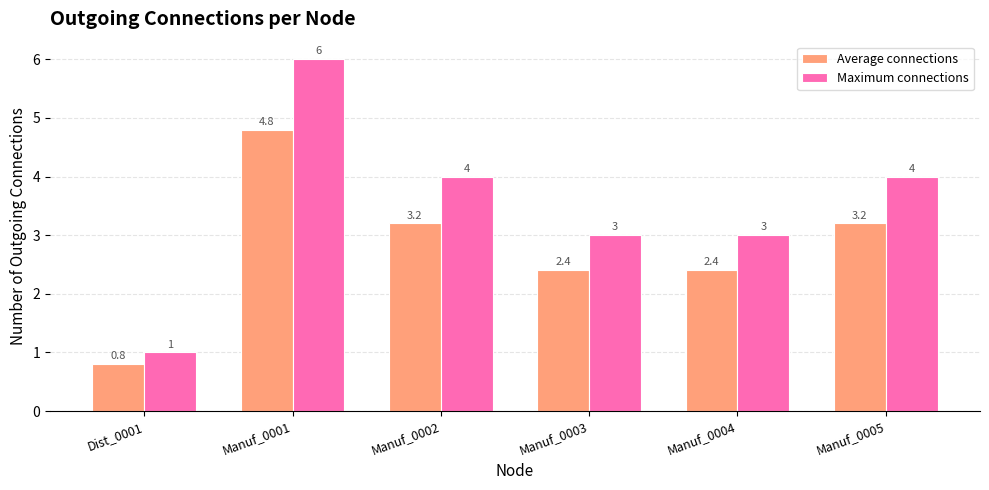

What is the total value across all series at Dist_0001?

1.8